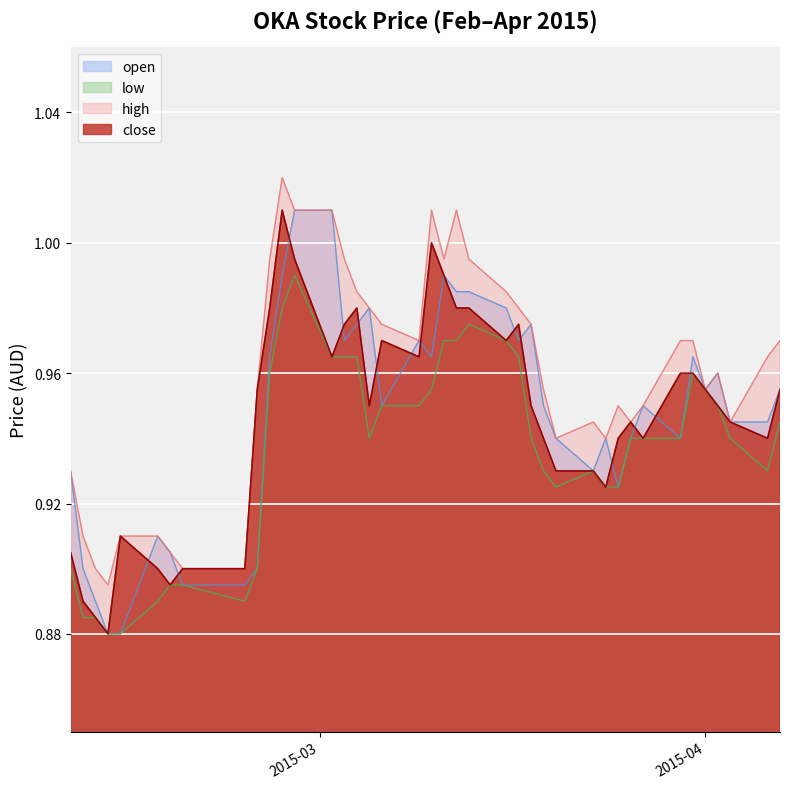

In open, how many points are higher than both neighbors (excluding endpoints)?

9